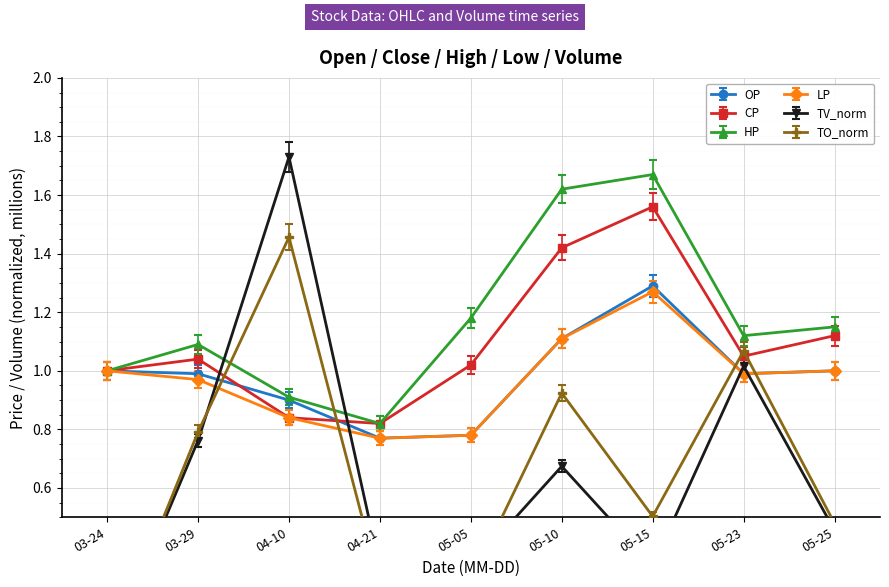

What is the value of the OP point at the 8th from the left?

1.0